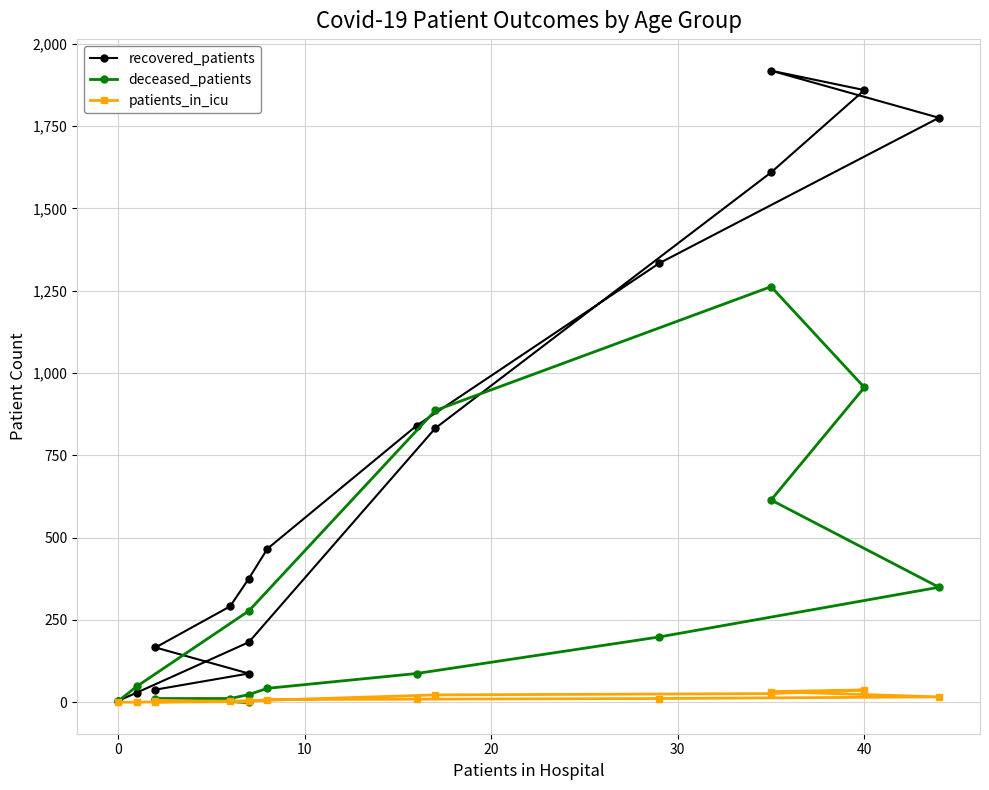

How many interior local peaks does the deceased_patients series have?

1